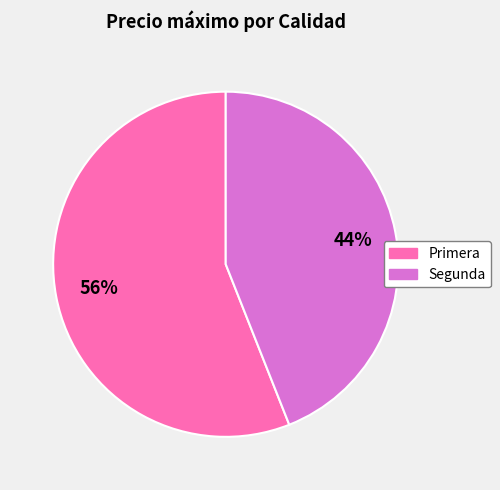

Which slice is the largest?

Primera